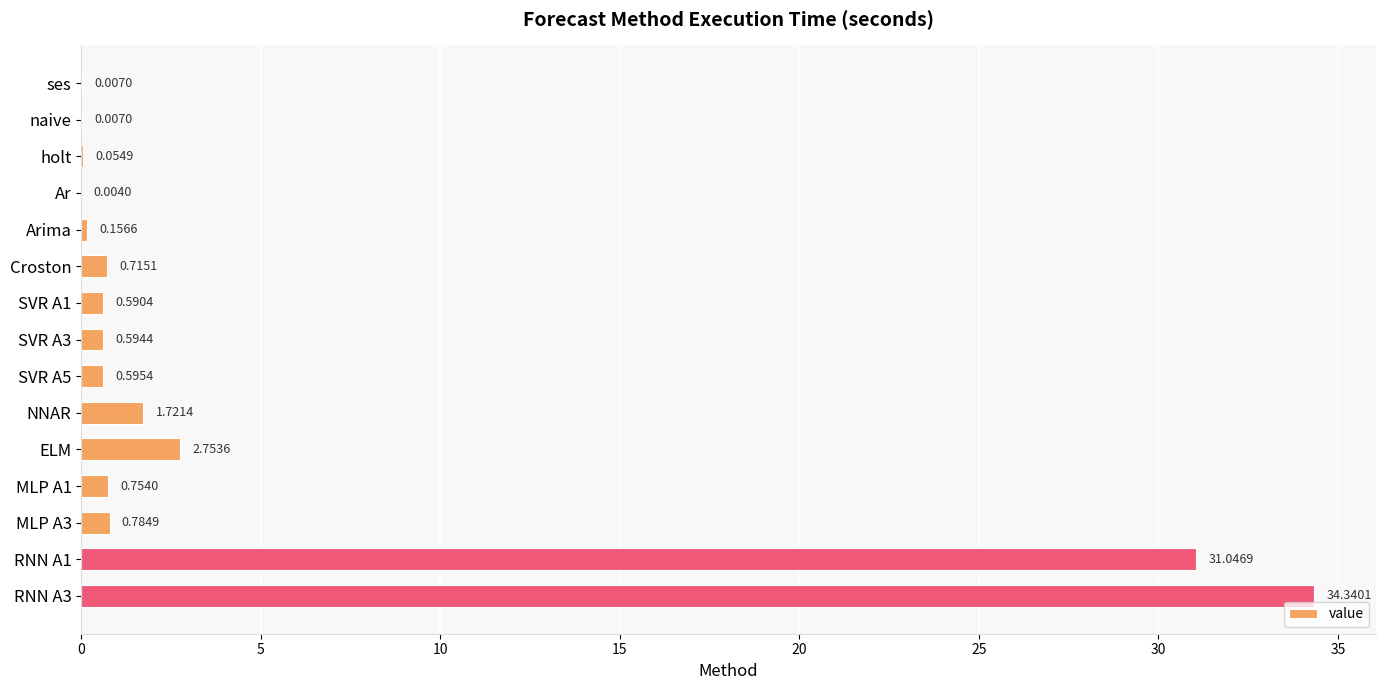

What is the average value?

4.9